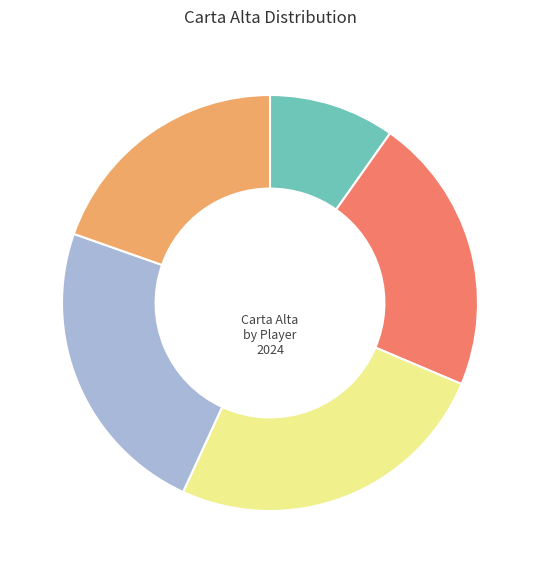

Is there any slice that represents more than half of the pie?

No